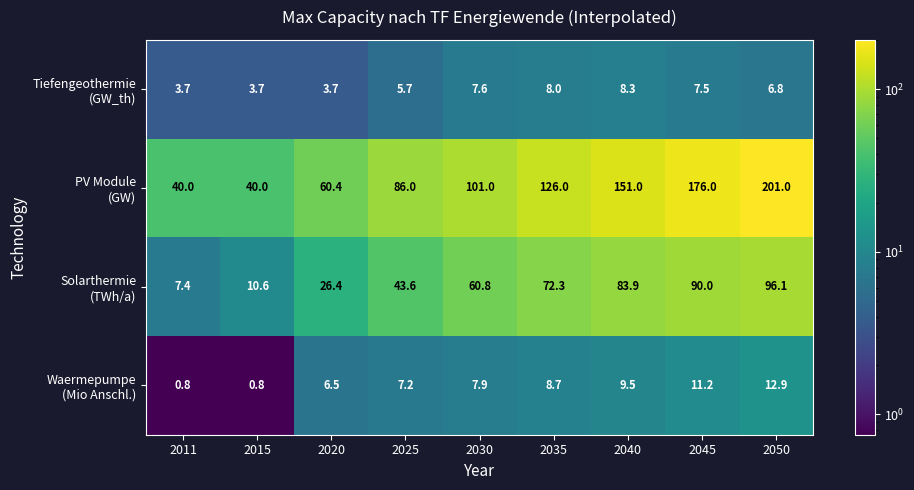

How many distinct data groups are displayed?

4